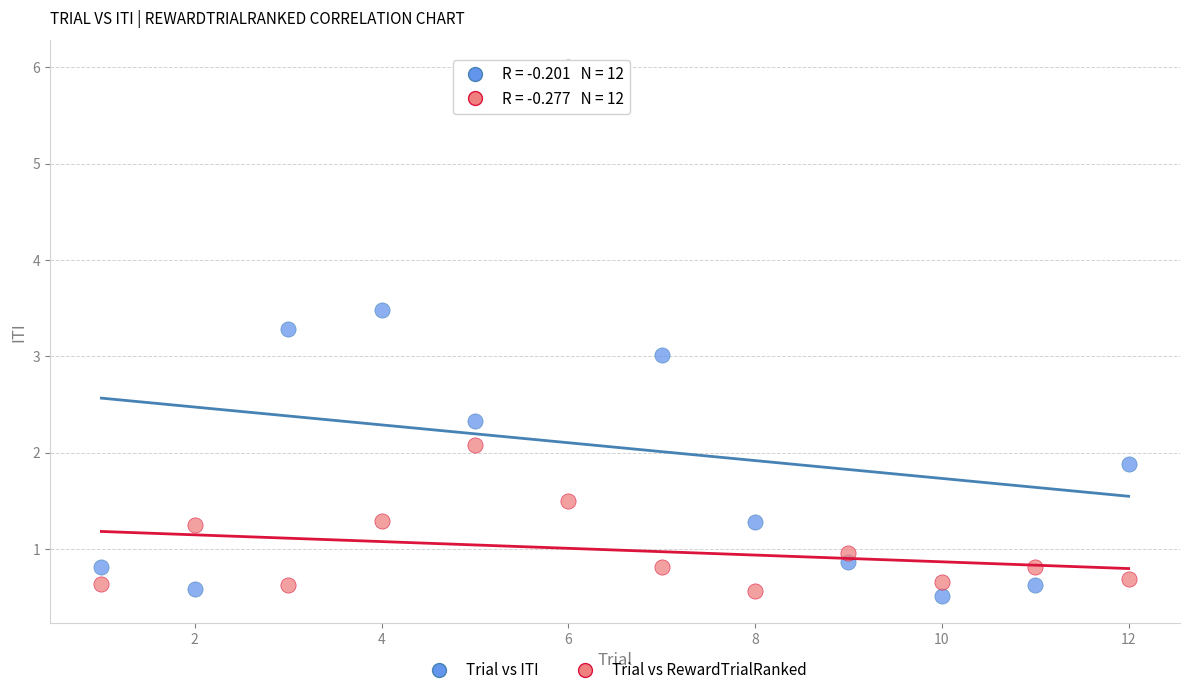

Which series reaches the maximum Y coordinate?

Trial vs ITI